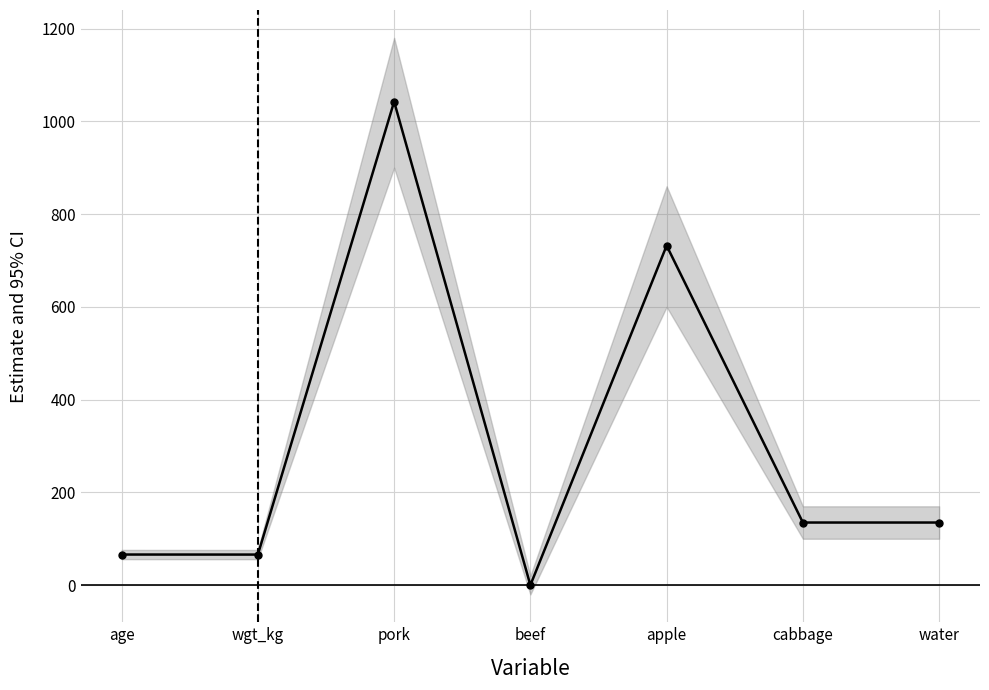

How many values are below 135?

3